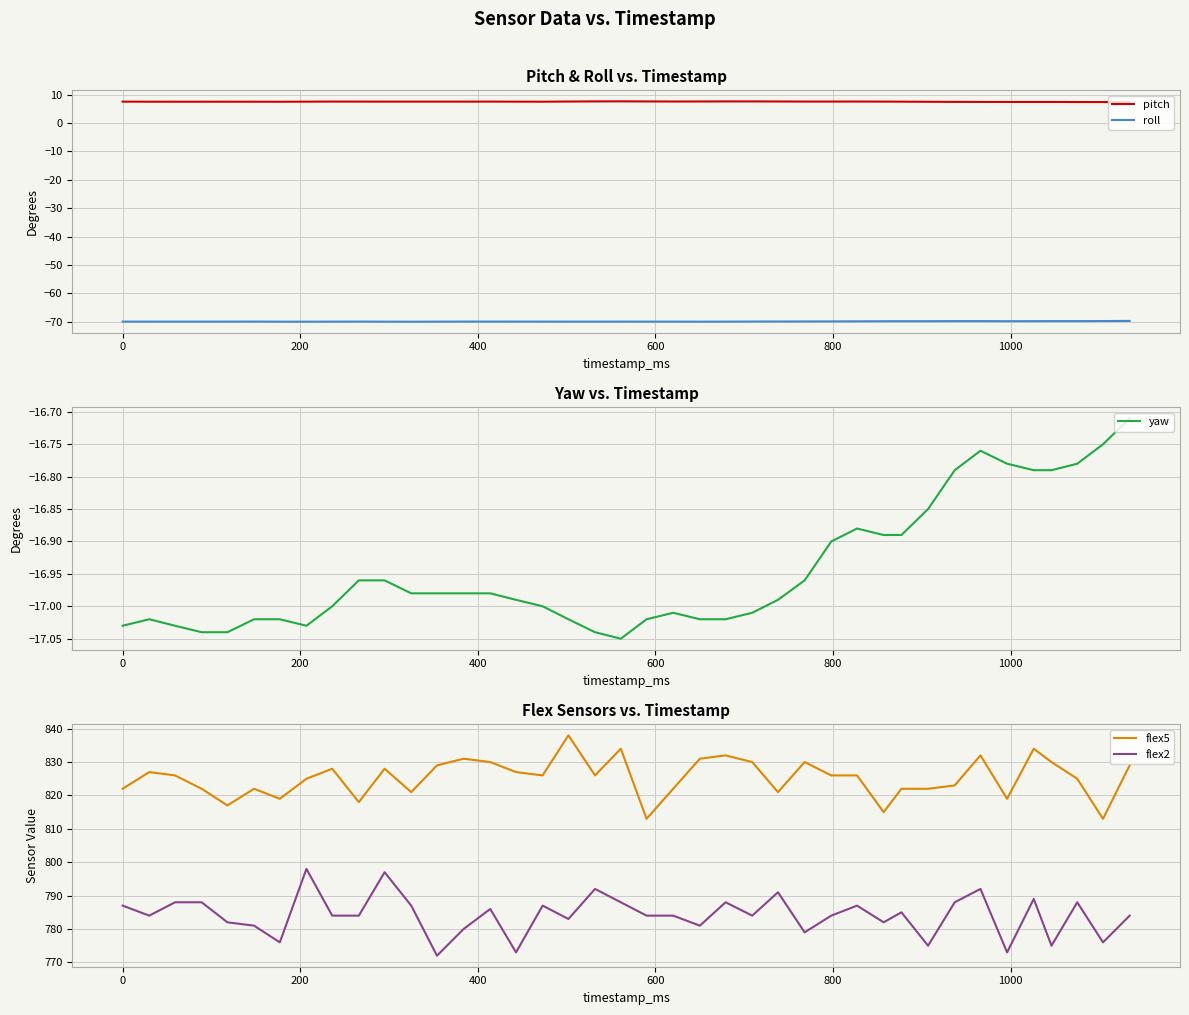

True or false: roll and flex2 cross at least once.

False